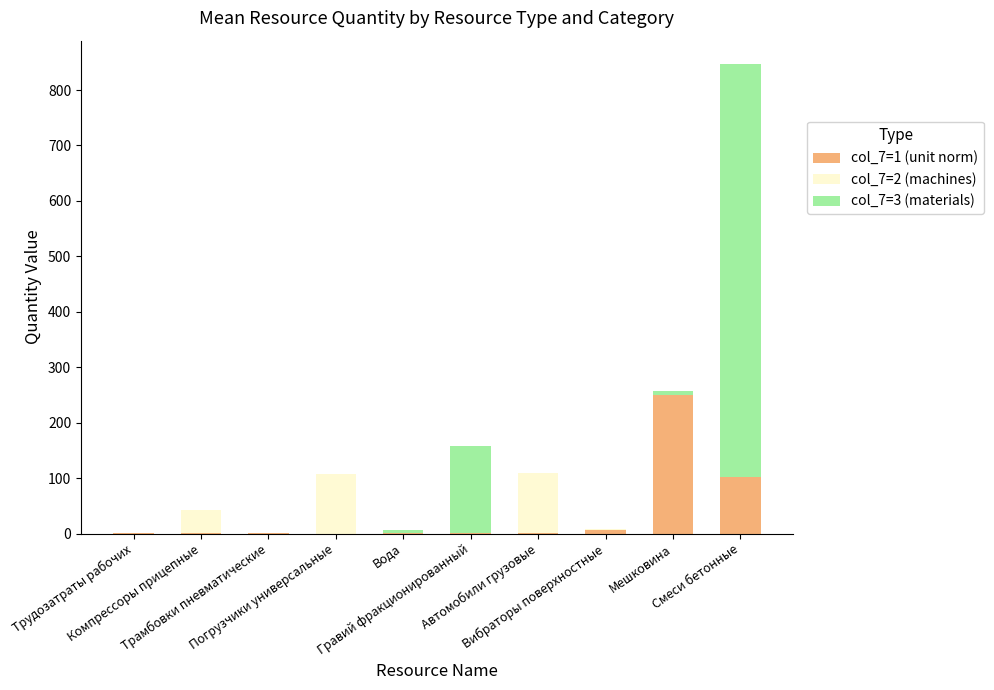

What is the sum of all col_7=1 (unit norm) values?

360.9